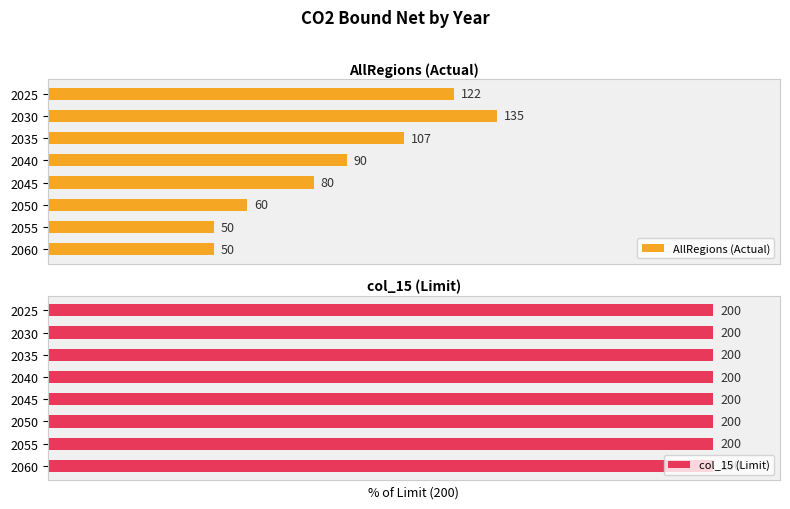

The value of AllRegions (Actual) at 2035 is 35.4. True or false?

False